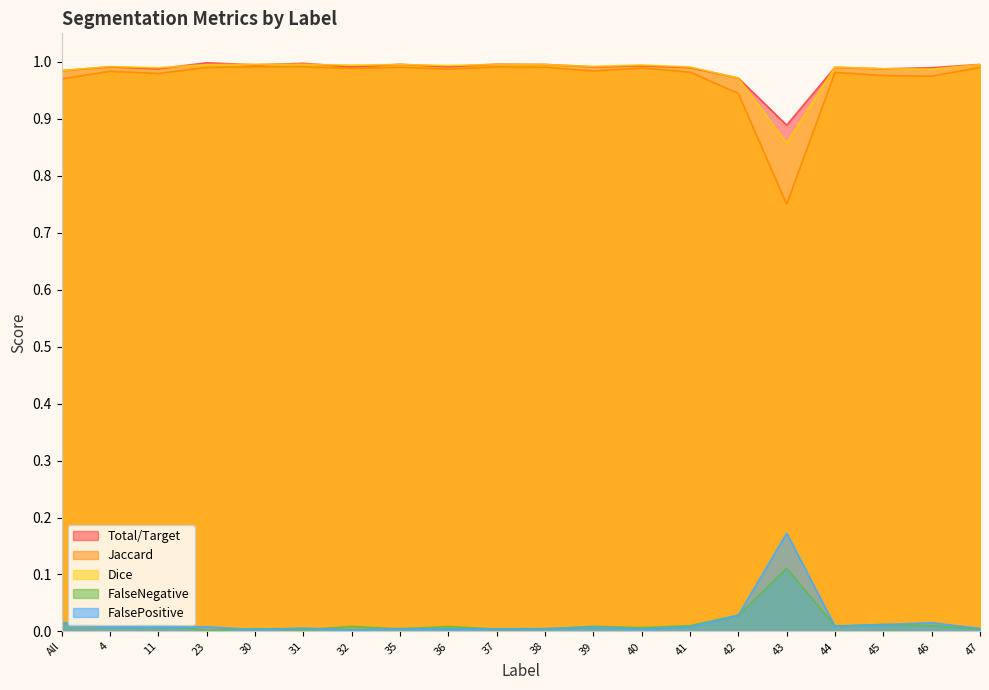

How many distinct data groups are displayed?

5